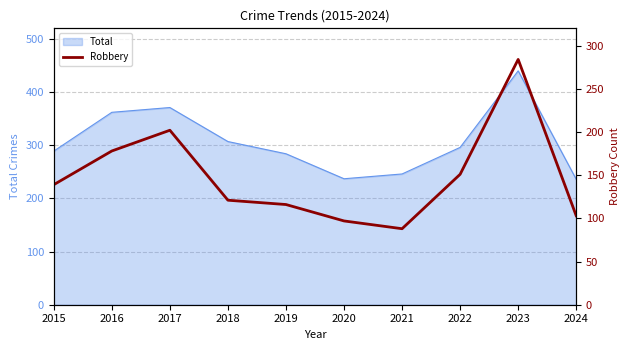

At which category does the chart reach its peak across all series?

2023